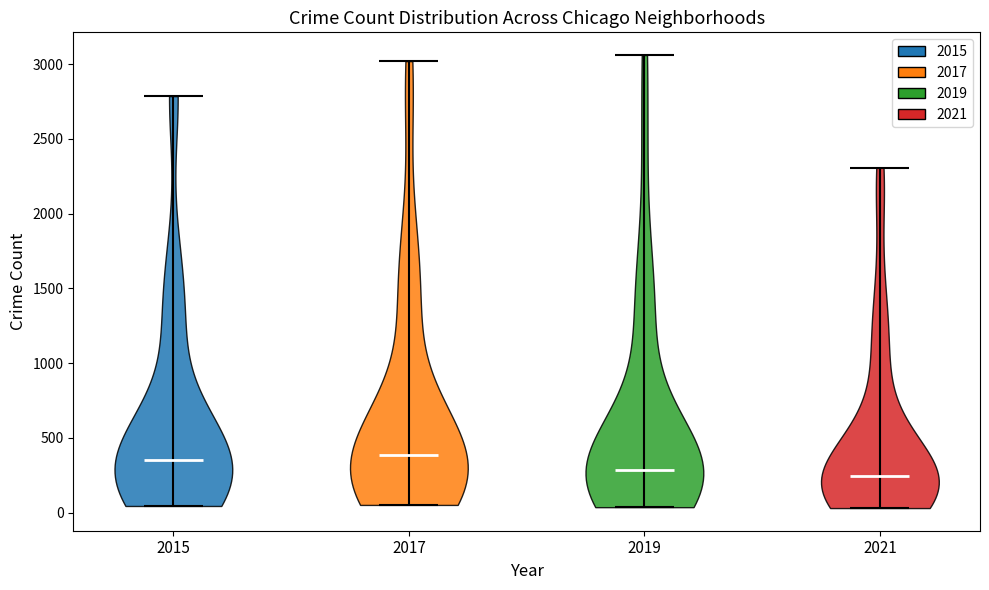

Reading left to right, read every violin against the y-axis: where its median line is, and the lowest and highest points it reaches. The values are not printed on the chart, so give them approximately, as read against the axis.

2015: median line 350, lowest point 50, highest point 2800
2017: median line 400, lowest point 50, highest point 3000
2019: median line 300, lowest point 50, highest point 3050
2021: median line 250, lowest point 50, highest point 2300